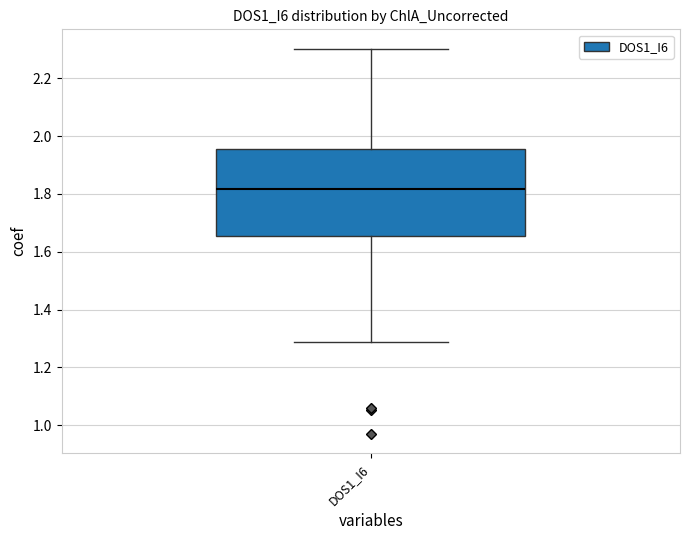

Where is the upper edge of the box for DOS1_I6 on the y-axis? The values are not printed on the chart, so give them approximately, as read against the axis.

1.96